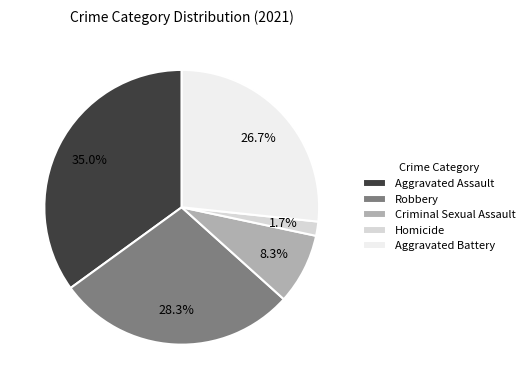

To the nearest percent, what is the difference between the largest and smallest slice percentages?

33%